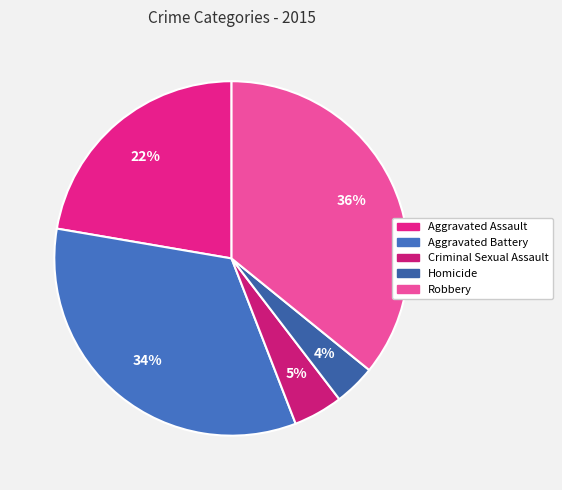

Approximately how many times larger is the value at Homicide compared to Aggravated Battery?

0.1